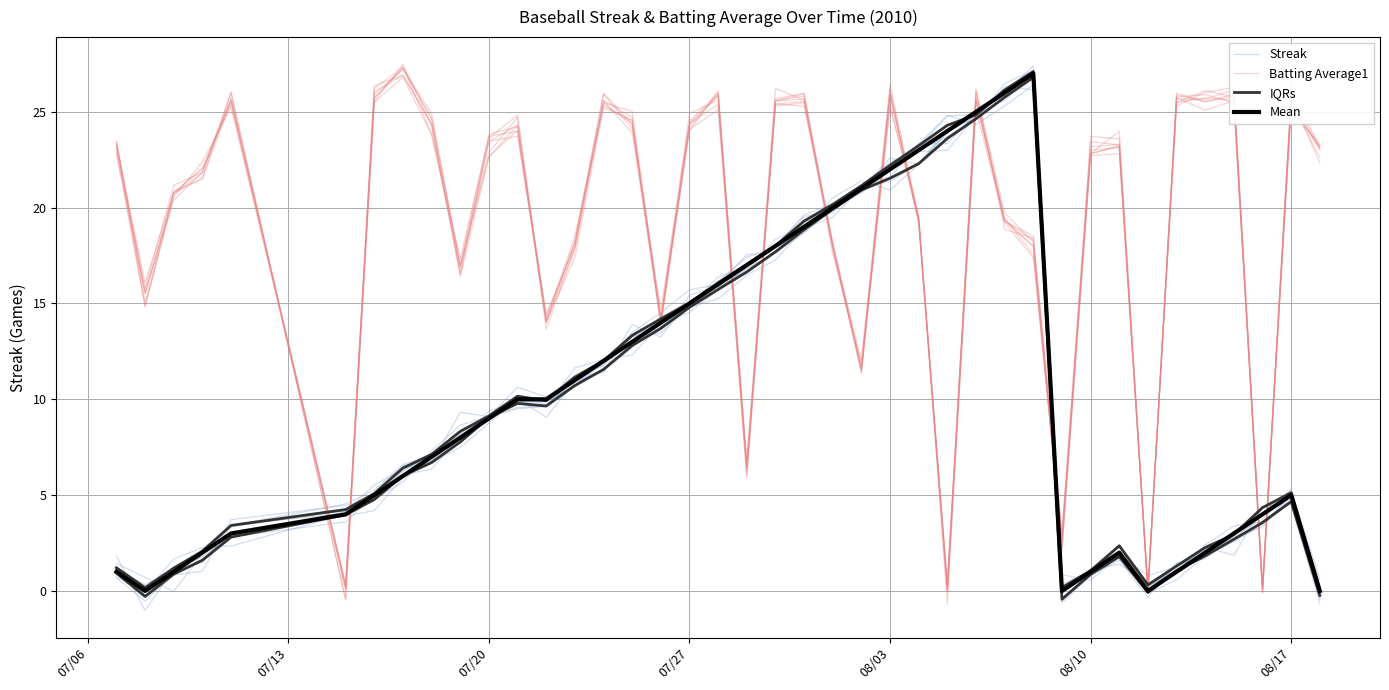

Is it true that Mean equals 29.4 at 19?

False